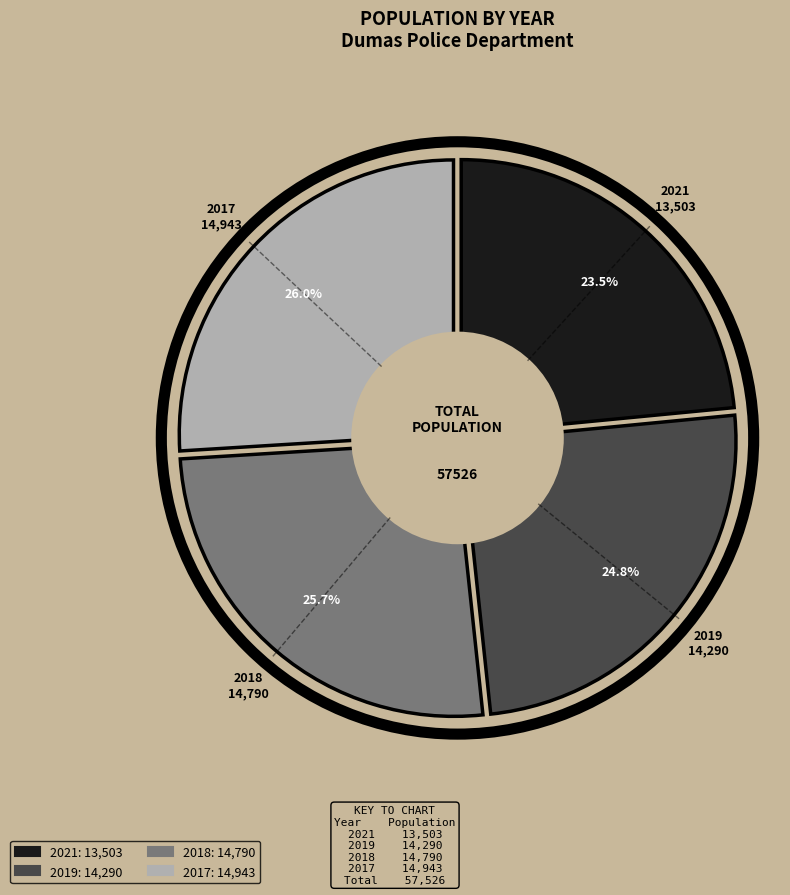

What is the ratio of the value at 2017 to the value at 2018?

1.0